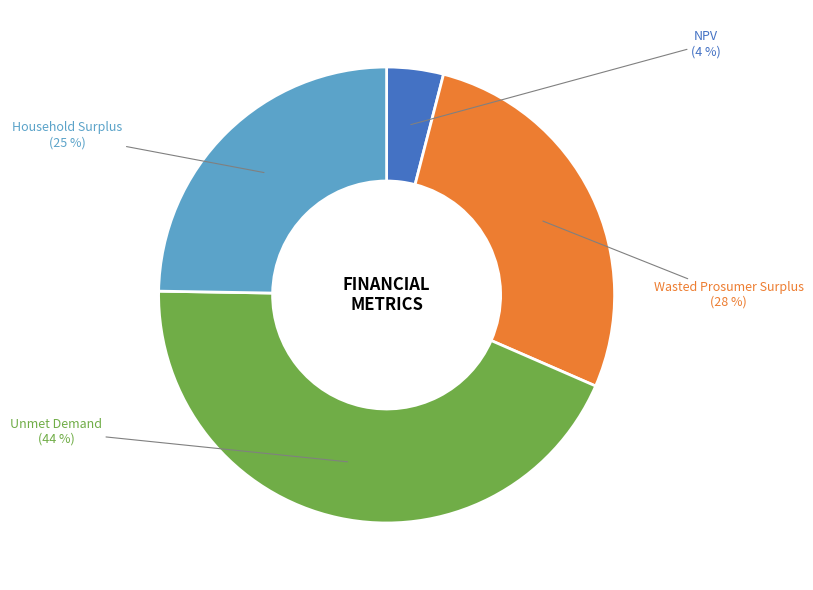

What is the change in value from Unmet Demand to Household Surplus?

-12495006.1